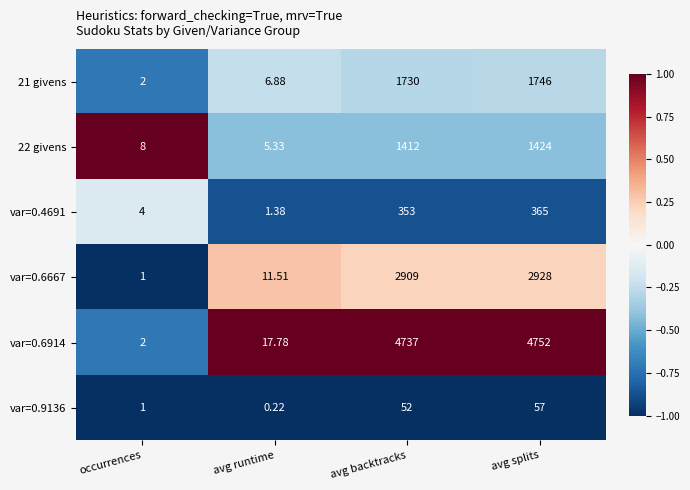

At how many categories does at least one series exceed 0?

4